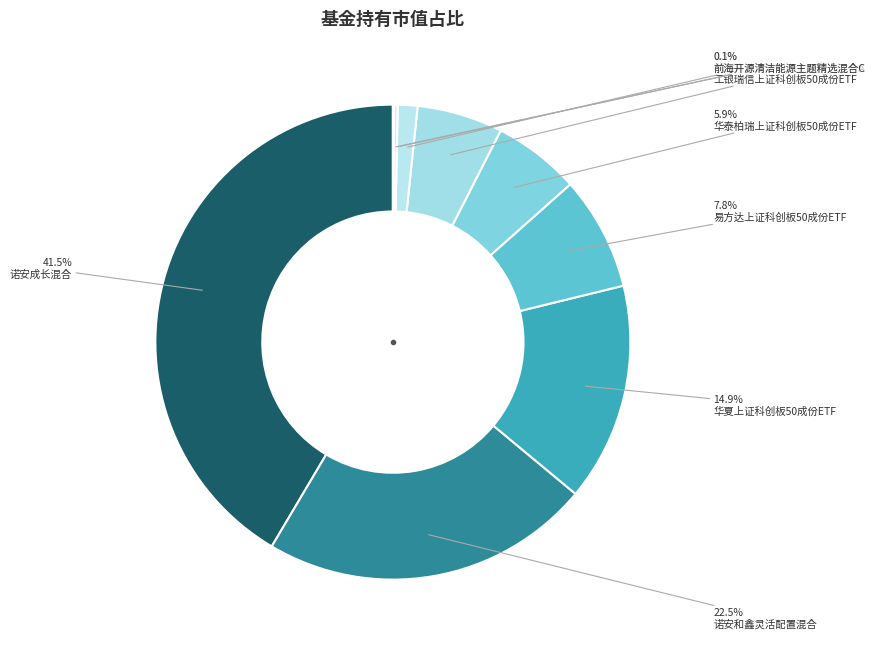

Which category has the biggest portion of the pie?

诺安成长混合